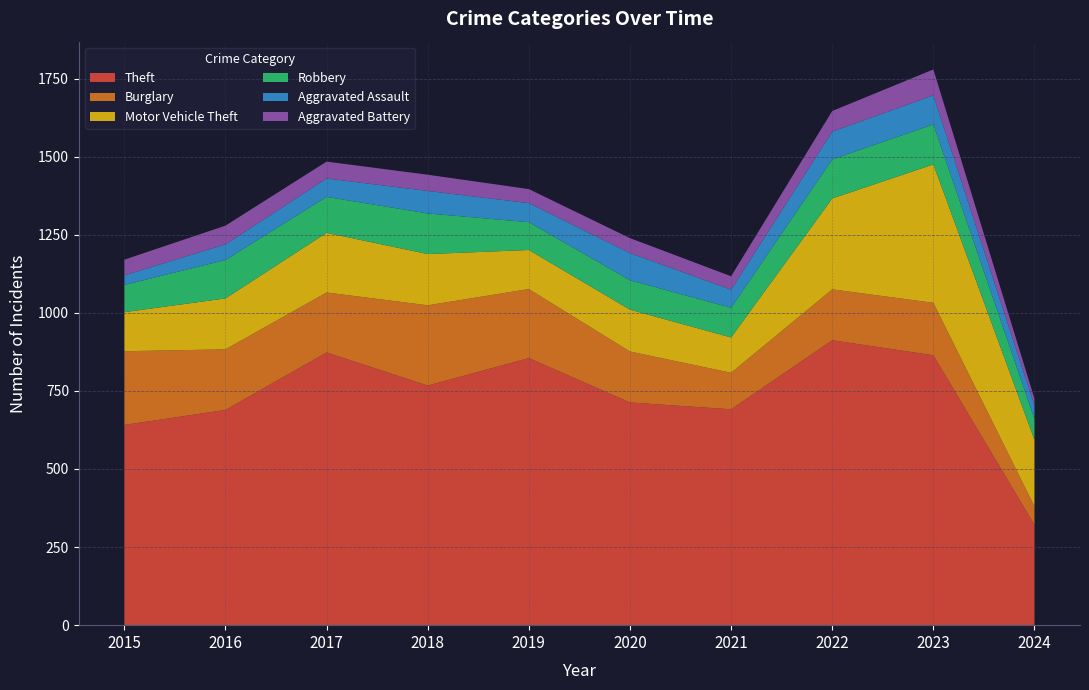

Reading left to right, list all the values displayed in this chart.

Theft: 641	689	873	767	855	713	691	912	864	321
Burglary: 236	194	192	257	221	163	117	163	168	59
Motor Vehicle Theft: 125	163	191	164	125	134	113	291	443	213
Robbery: 87	123	115	130	89	94	95	125	128	67
Aggravated Assault: 31	50	59	72	61	87	58	89	93	43
Aggravated Battery: 50	60	54	52	45	48	43	66	83	22